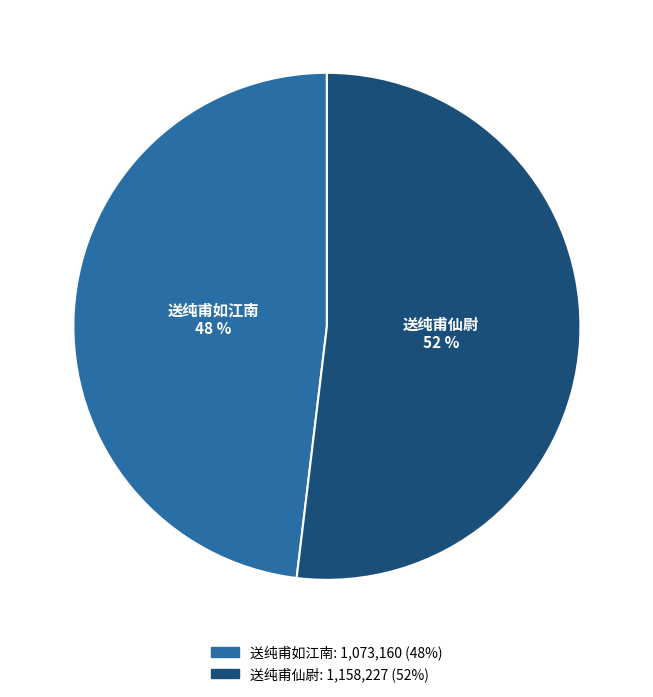

To the nearest percent, what is the difference between the largest and smallest slice percentages?

4%